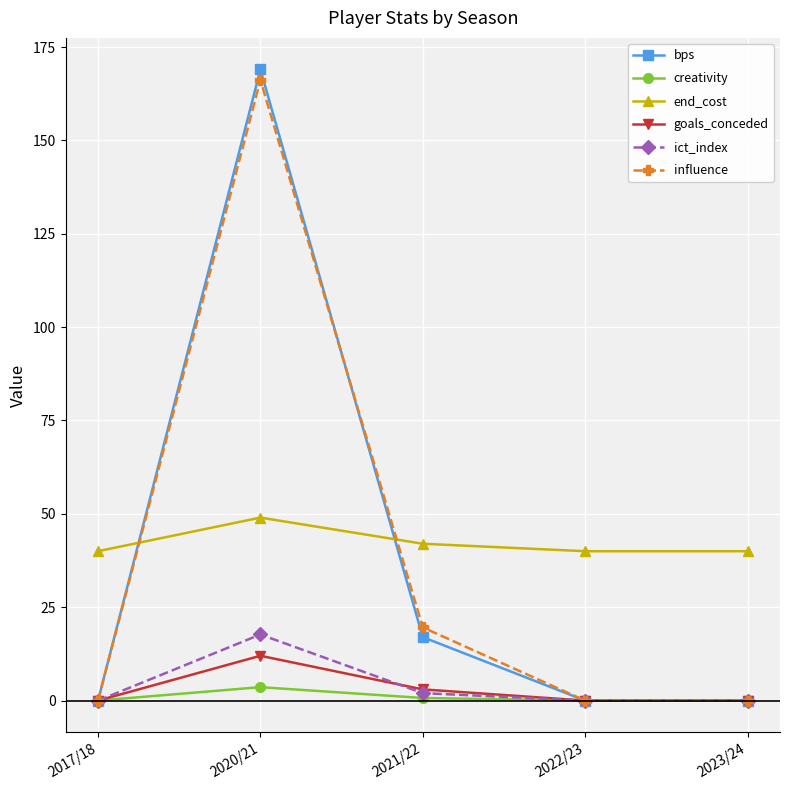

What is the greatest value displayed?

169.0